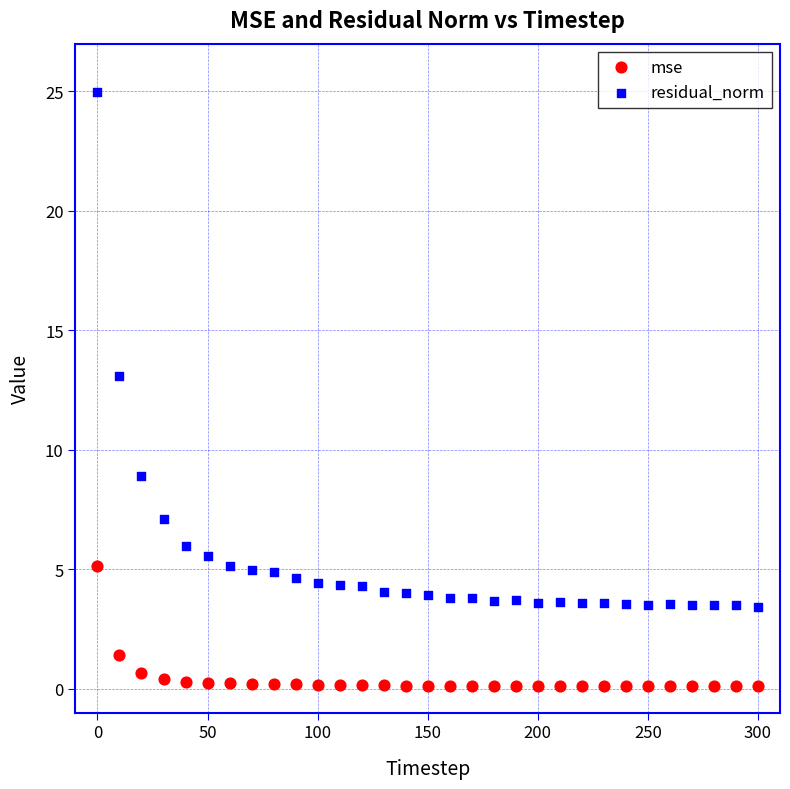

Which series has the widest spread of Y values?

residual_norm